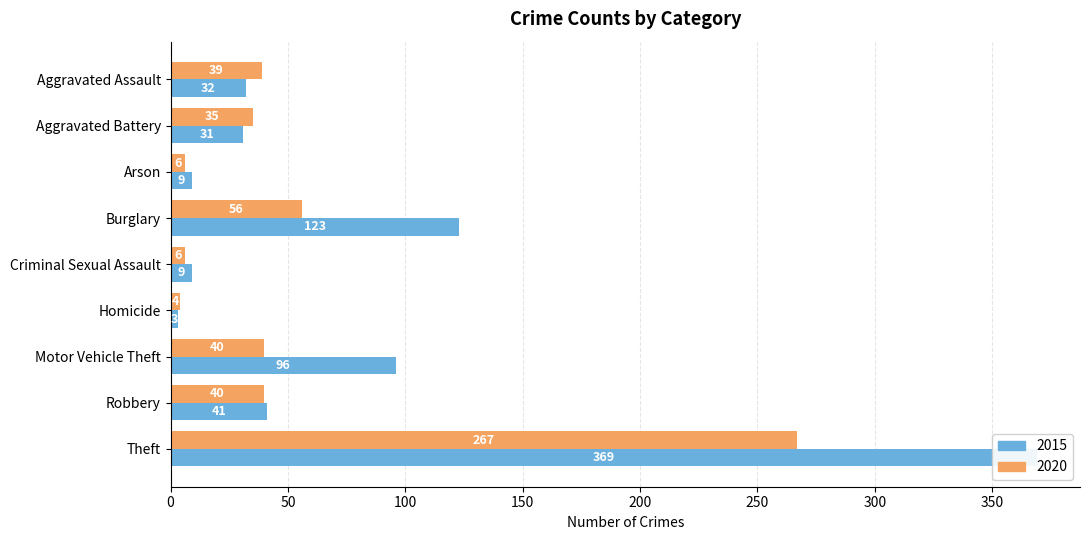

At how many categories does at least one series exceed 301?

1